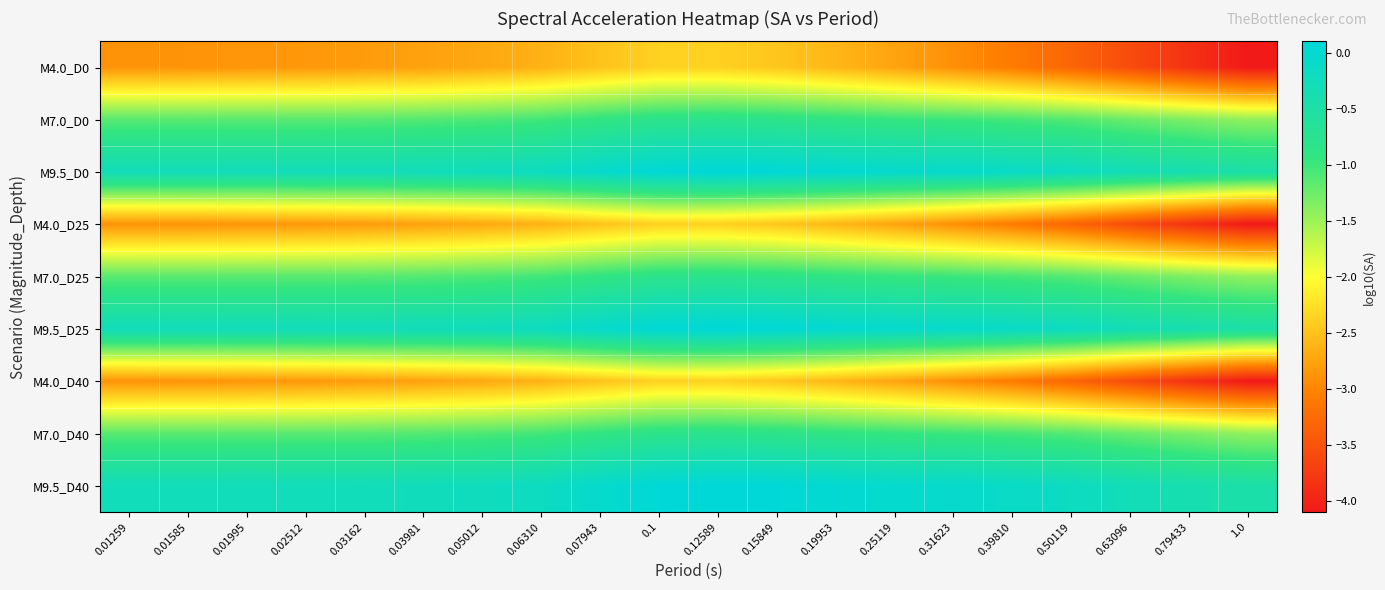

At how many categories does at least one series exceed -2?

20